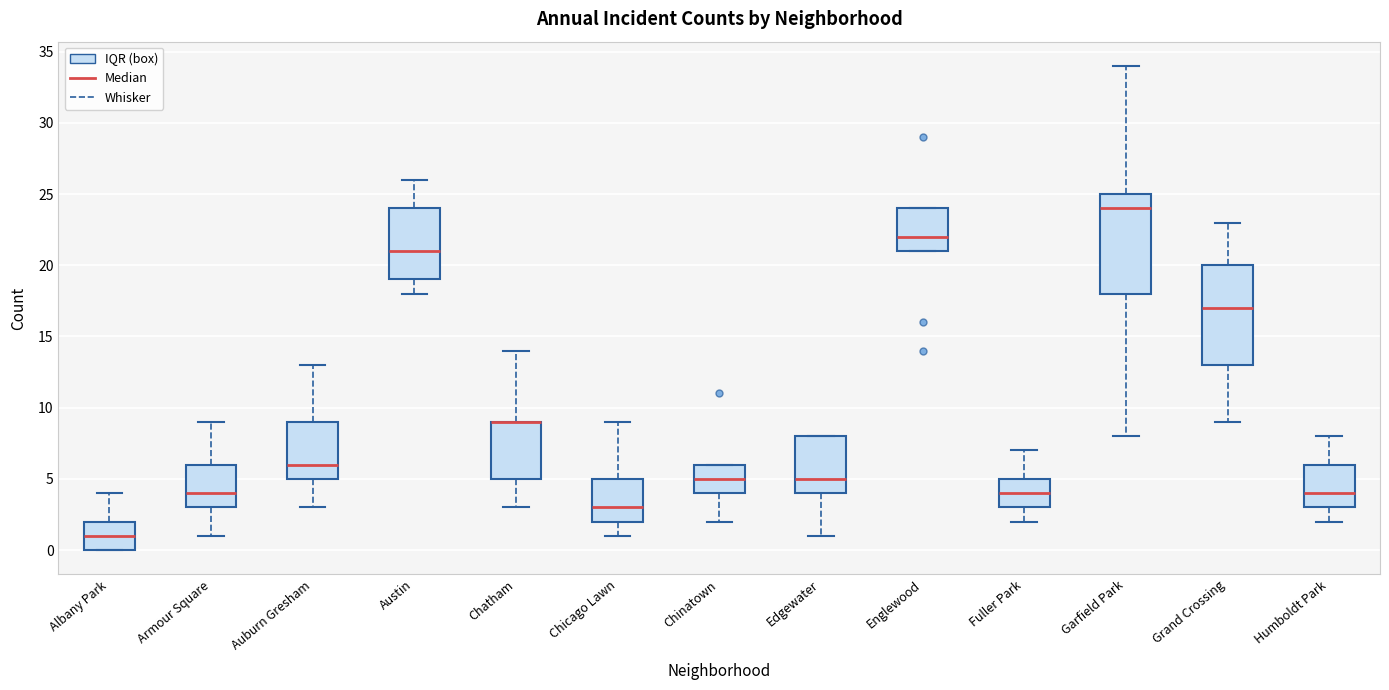

Reading left to right, read every box against the y-axis: the position of its median line, the range the box covers, and the ends of its whiskers. The values are not printed on the chart, so give them approximately, as read against the axis.

Albany Park: median 1, box 0 to 2, whiskers 0 to 4
Armour Square: median 4, box 3 to 6, whiskers 1 to 9
Auburn Gresham: median 6, box 5 to 9, whiskers 3 to 13
Austin: median 21, box 19 to 24, whiskers 18 to 26
Chatham: median 9 (drawn on the box's upper edge), box 5 to 9, whiskers 3 to 14
Chicago Lawn: median 3, box 2 to 5, whiskers 1 to 9
Chinatown: median 5, box 4 to 6, whiskers 2 to 6
Edgewater: median 5, box 4 to 8, whiskers 1 to 8
Englewood: median 22, box 21 to 24, whiskers 21 to 24
Fuller Park: median 4, box 3 to 5, whiskers 2 to 7
Garfield Park: median 24, box 18 to 25, whiskers 8 to 34
Grand Crossing: median 17, box 13 to 20, whiskers 9 to 23
Humboldt Park: median 4, box 3 to 6, whiskers 2 to 8